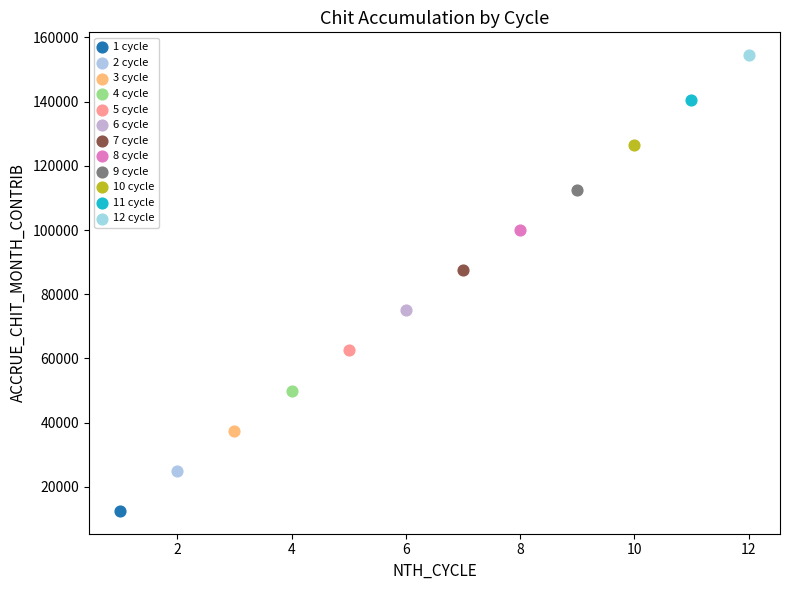

What are all the series names shown in the legend?

1 cycle, 2 cycle, 3 cycle, 4 cycle, 5 cycle, 6 cycle, 7 cycle, 8 cycle, 9 cycle, 10 cycle, 11 cycle, 12 cycle